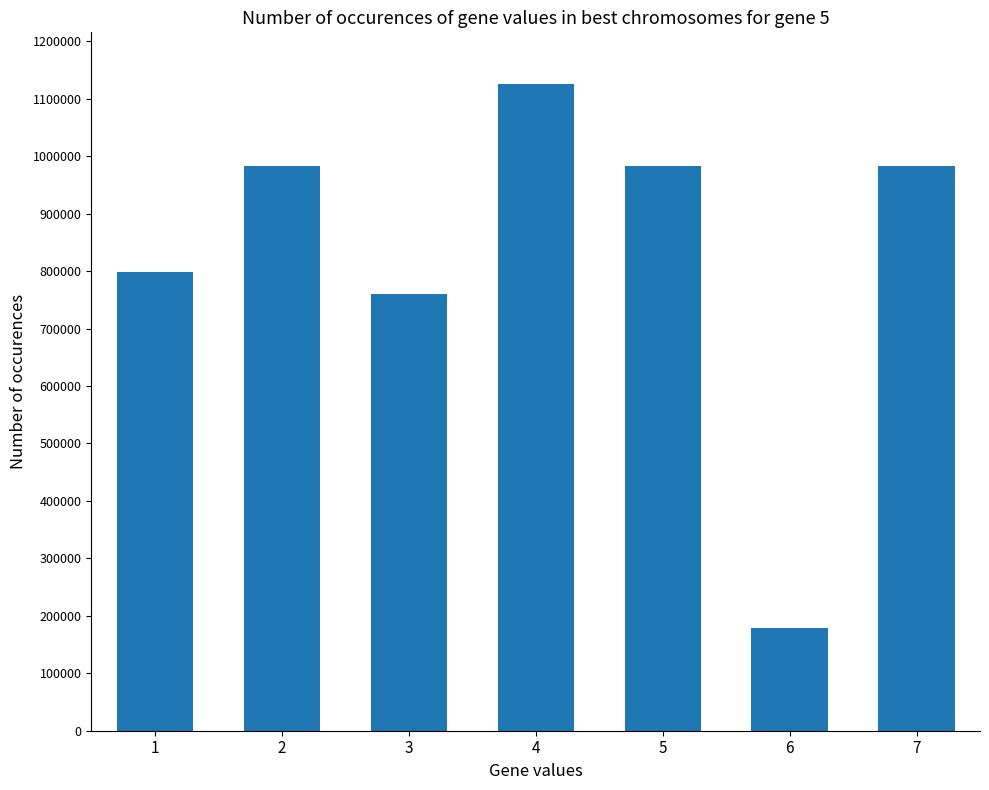

How many data points are less than 983466?

3